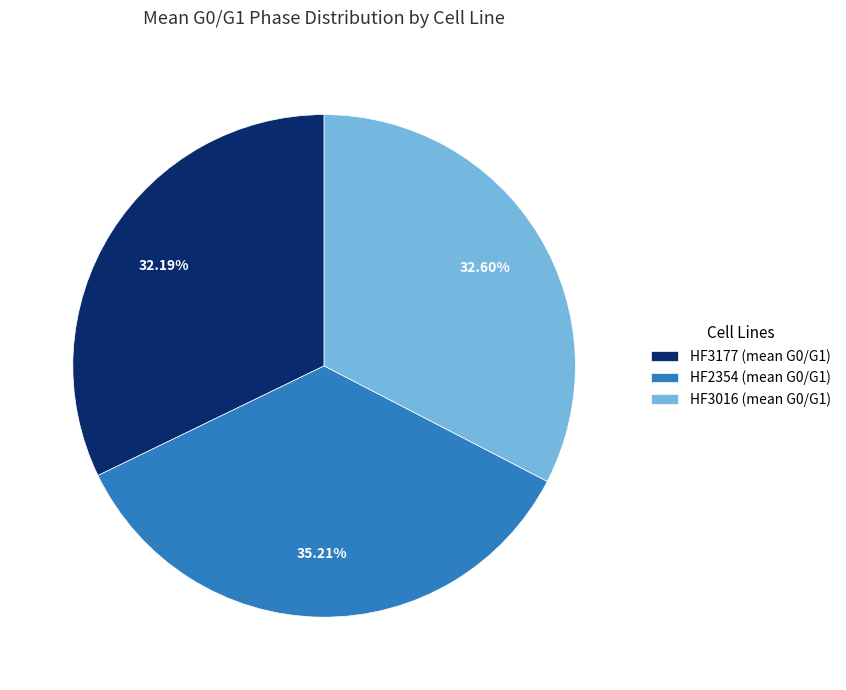

Combined, do HF3177 (mean G0/G1) and HF3016 (mean G0/G1) account for over 50%?

Yes